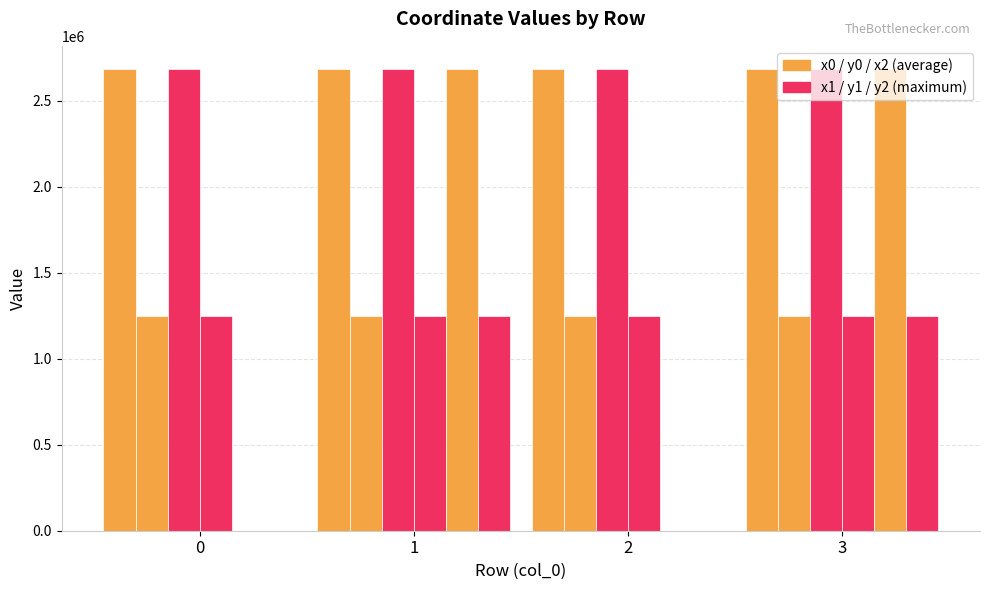

How many data points does each series have?

4